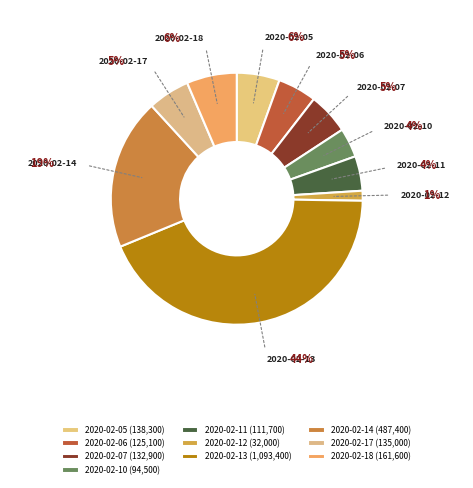

To the nearest percent, what percentage of the pie is 2020-02-05?

6%